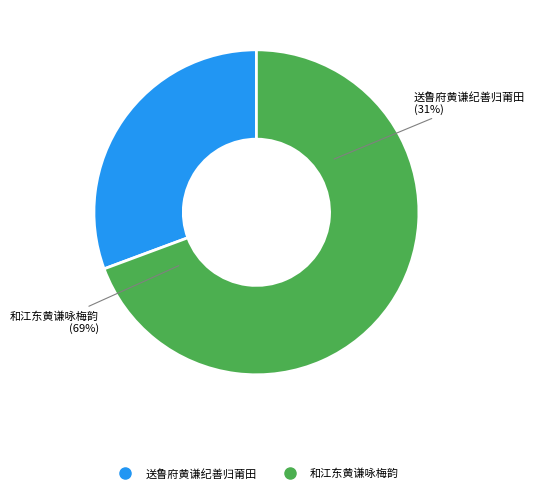

Which slice represents more than half of the pie?

和江东黄谦咏梅韵